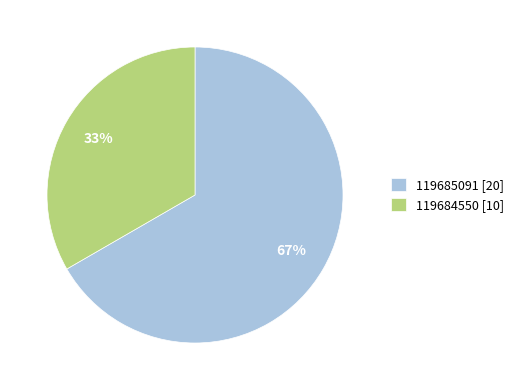

Rank the categories by value from highest to lowest.

119685091, 119684550